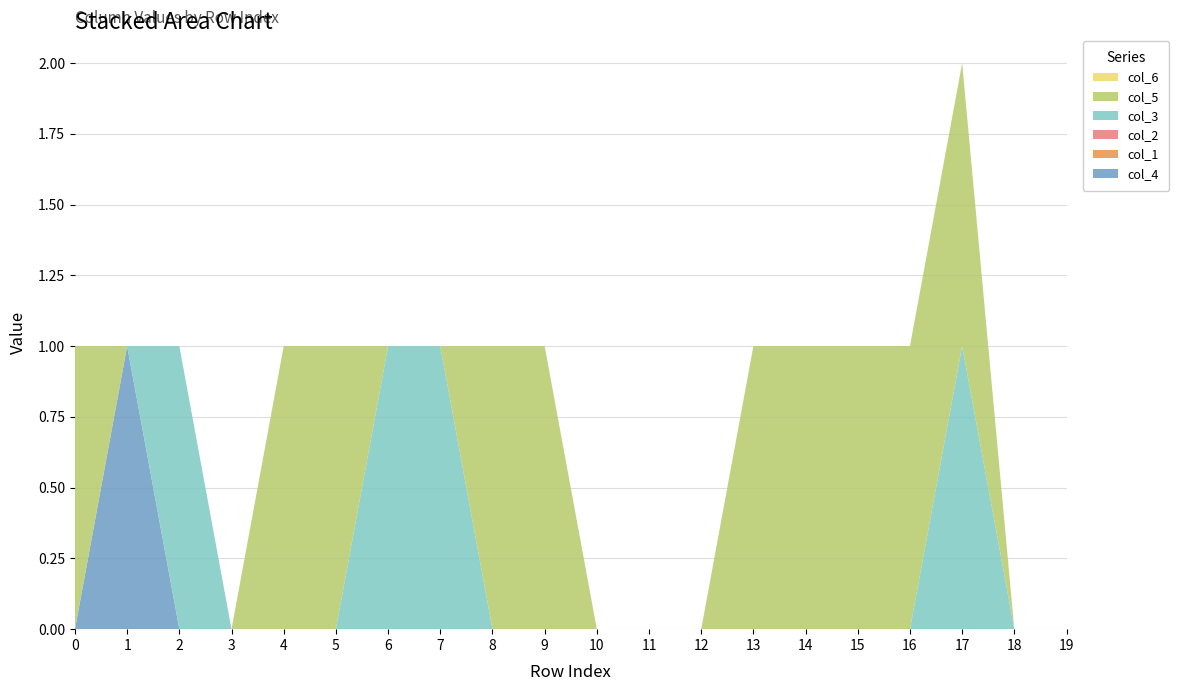

Reading left to right, what are all the values shown in this chart?

col_4: 0	1	0	0	0	0	0	0	0	0	0	0	0	0	0	0	0	0	0	0
col_1: 0	0	0	0	0	0	0	0	0	0	0	0	0	0	0	0	0	0	0	0
col_2: 0	0	0	0	0	0	0	0	0	0	0	0	0	0	0	0	0	0	0	0
col_3: 0	0	1	0	0	0	1	1	0	0	0	0	0	0	0	0	0	1	0	0
col_5: 1	0	0	0	1	1	0	0	1	1	0	0	0	1	1	1	1	1	0	0
col_6: 0	0	0	0	0	0	0	0	0	0	0	0	0	0	0	0	0	0	0	0